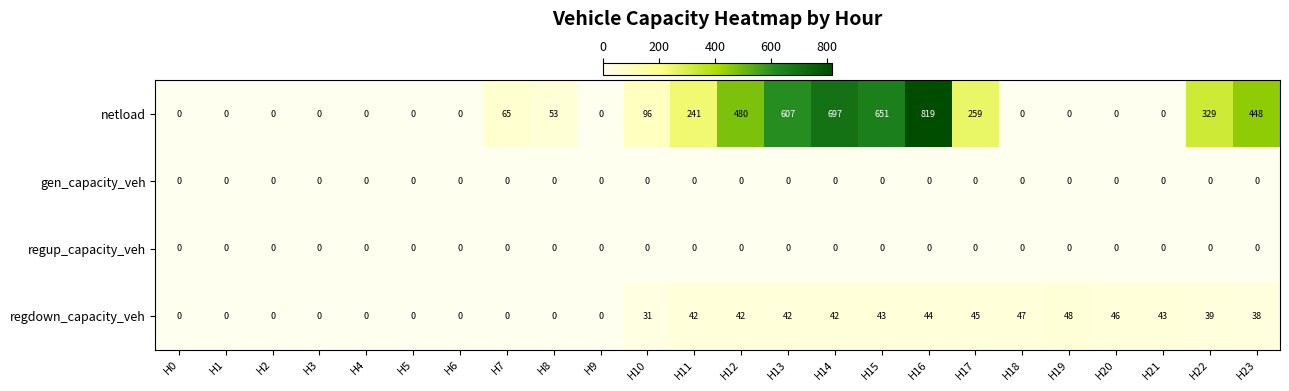

Which category has the highest value across all series?

H16